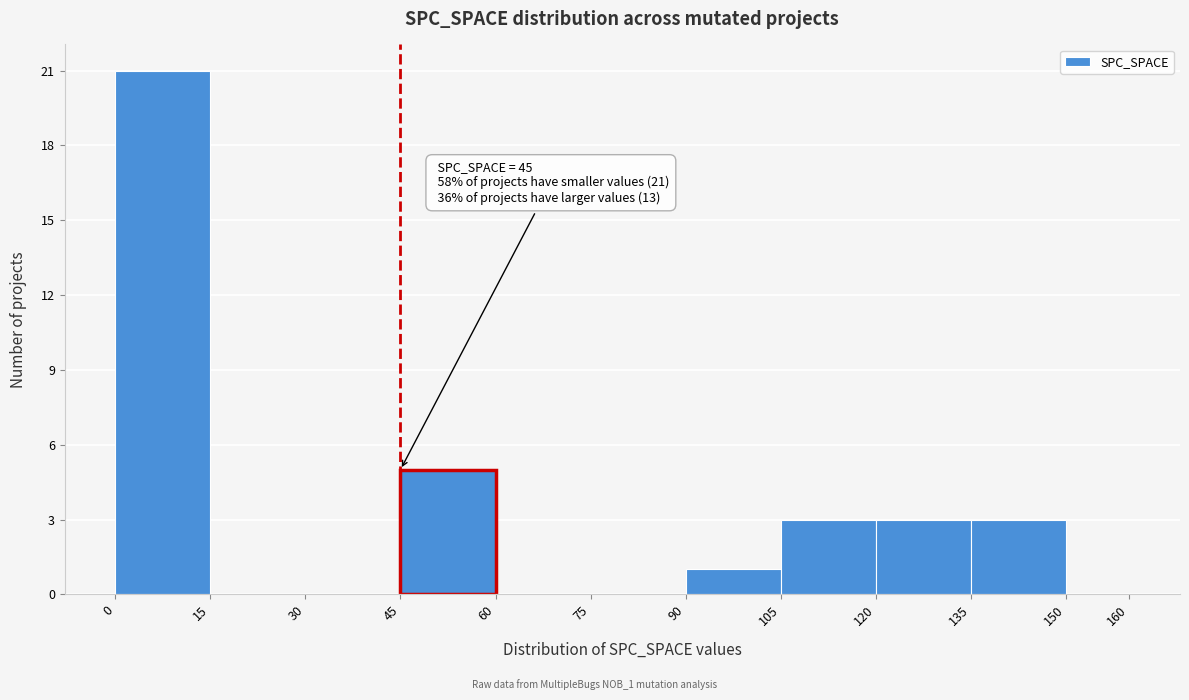

Over which range of the x-axis is the bar tallest?

0 to 15